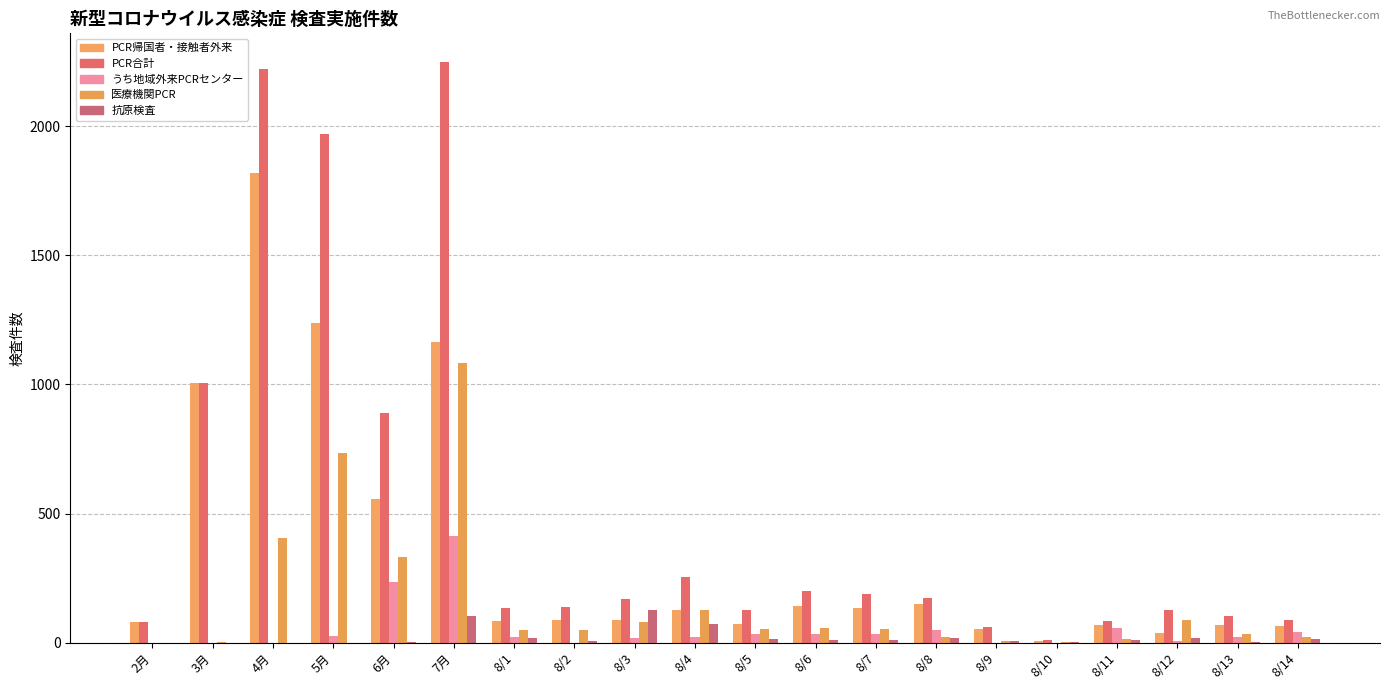

How many groups of bars are there?

20